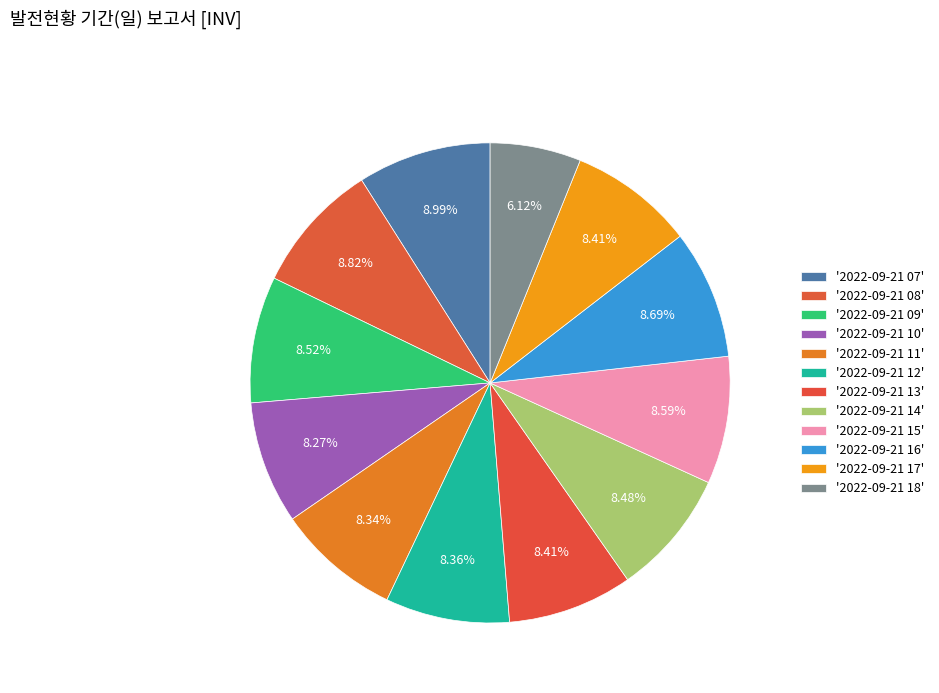

Count the number of slices in the pie.

12